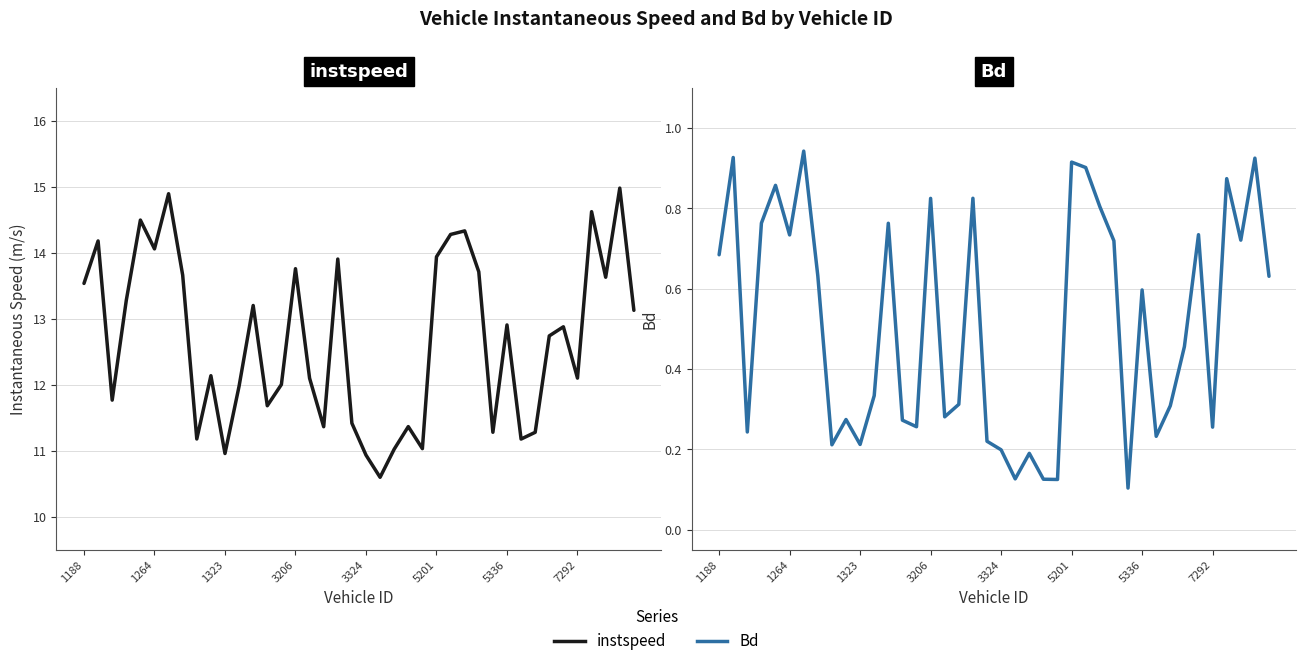

Which category has the lowest value in the Bd series?

29